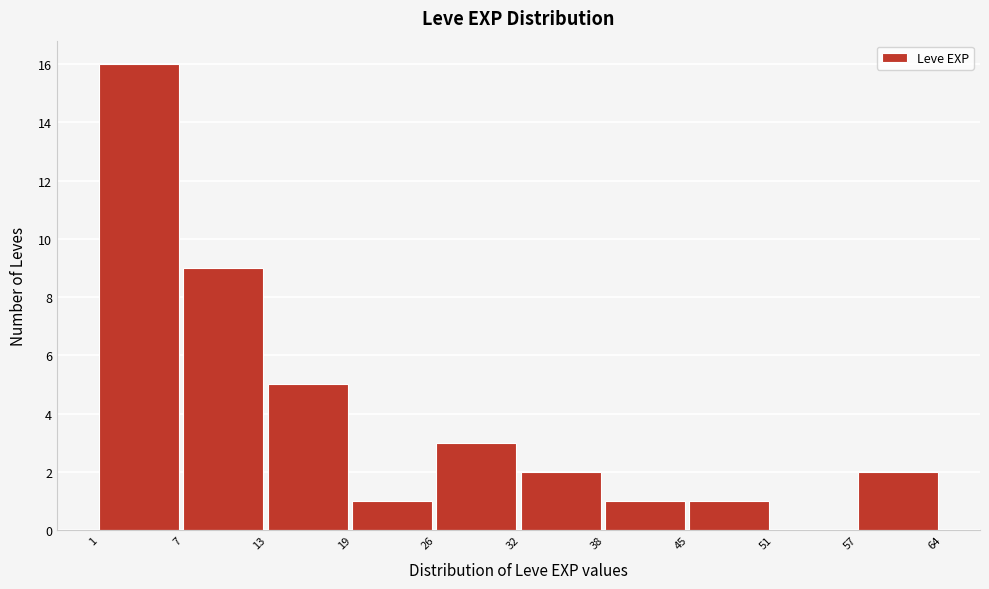

Reading left to right, what are all the values shown in this chart?

1=16	7=9	13=5	19=1	26=3	32=2	38=1	45=1	51=0	57=2